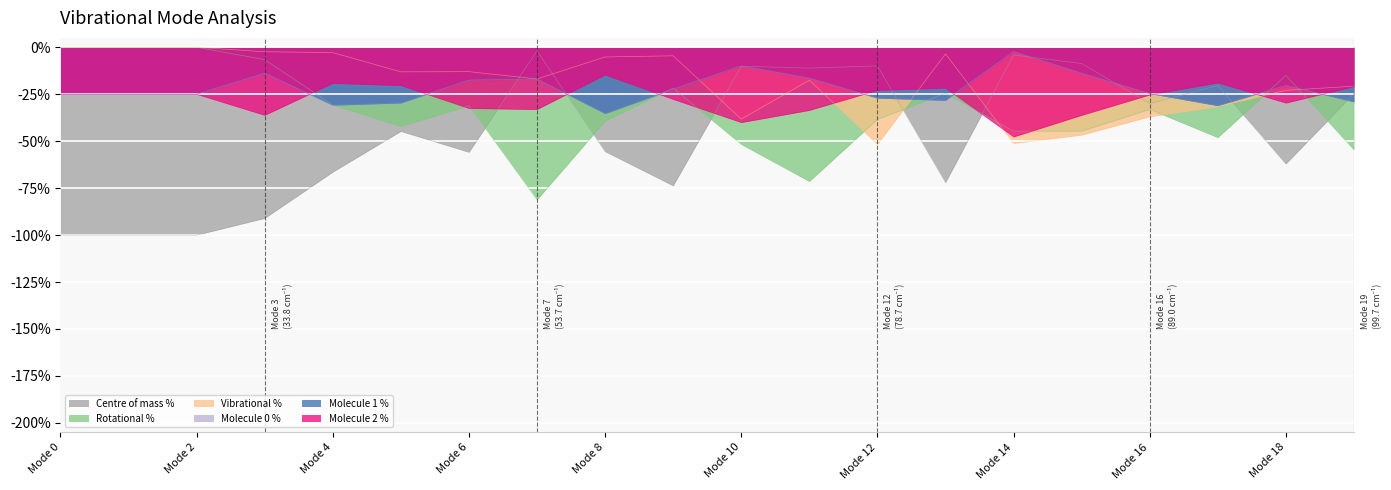

Is it true that Centre of mass % equals -49.8 at Mode 3?

False